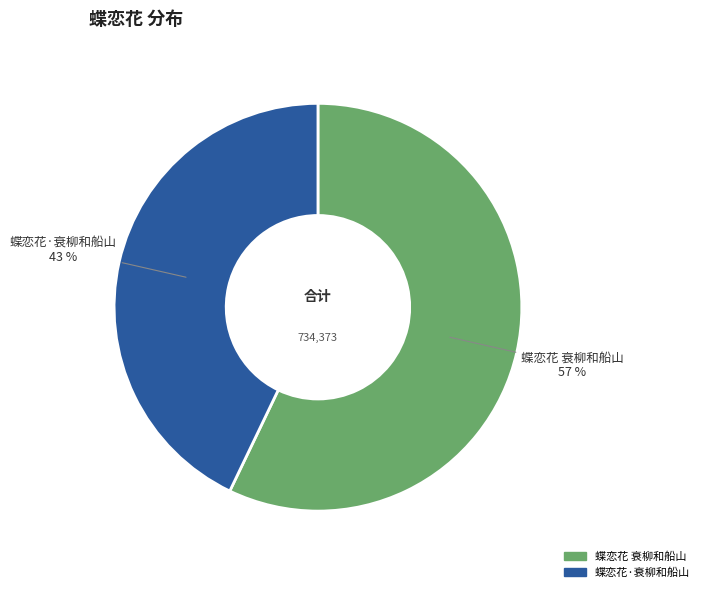

How many segments does this pie chart have?

2